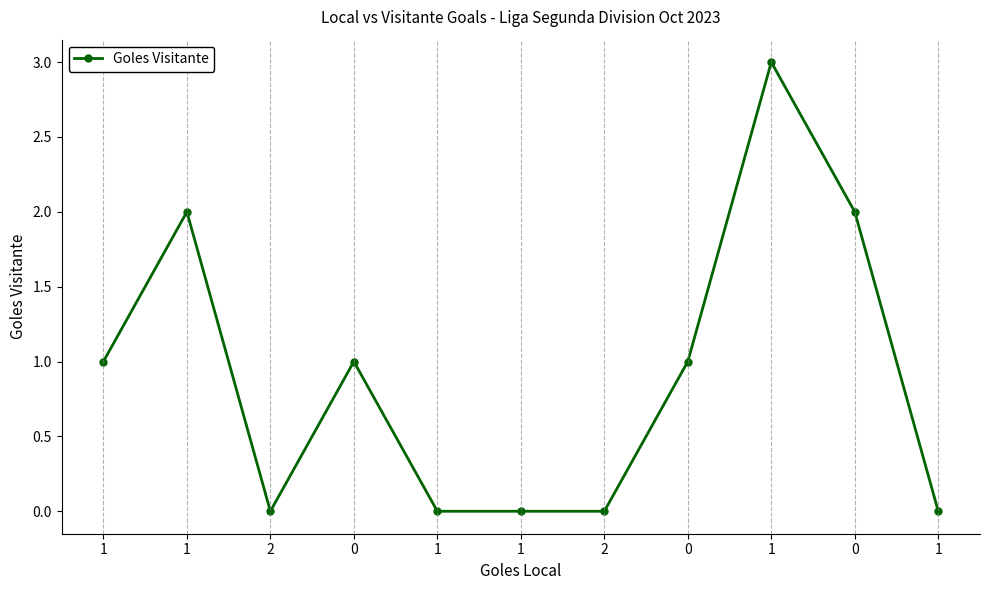

Reading right to left, extract all data points from this chart.

0	2	3	1	0	0	0	1	0	2	1